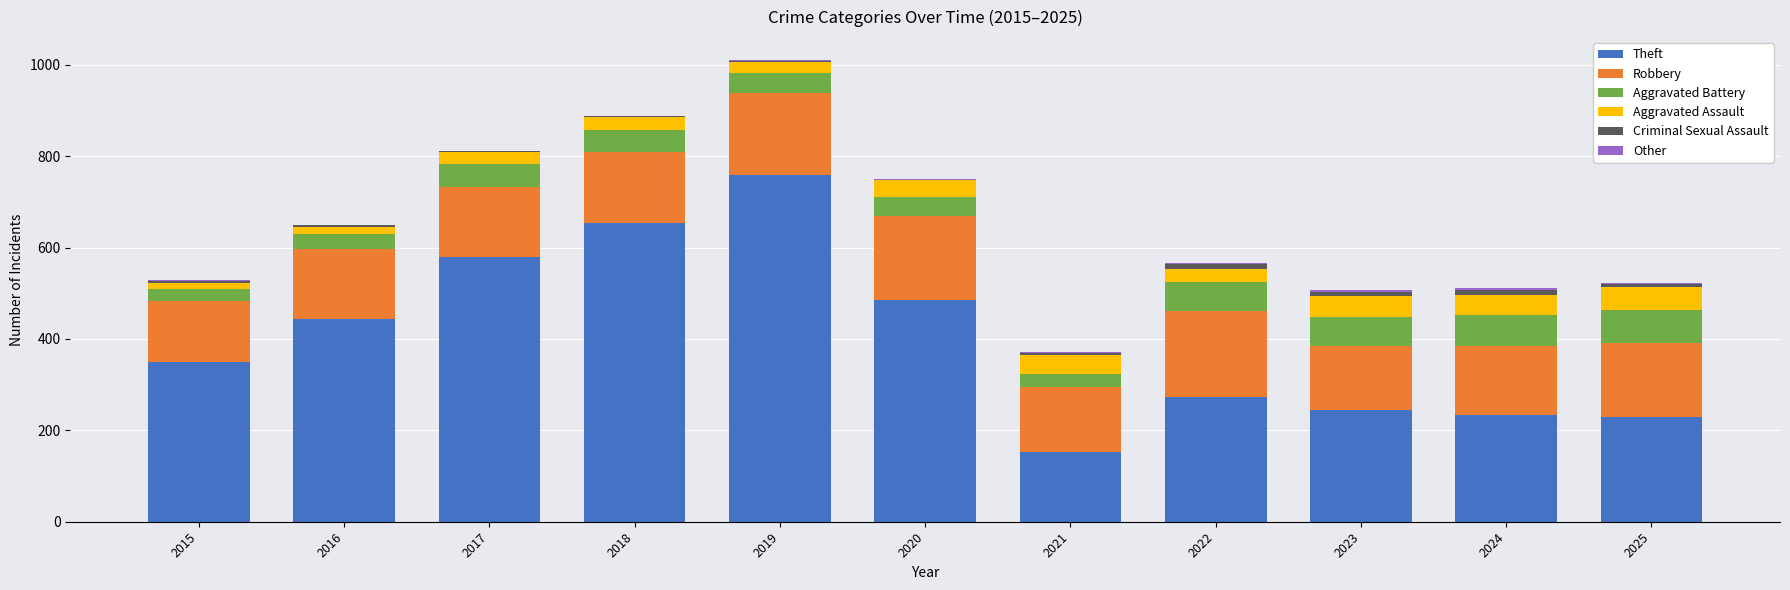

What is the maximum value for Theft?

759